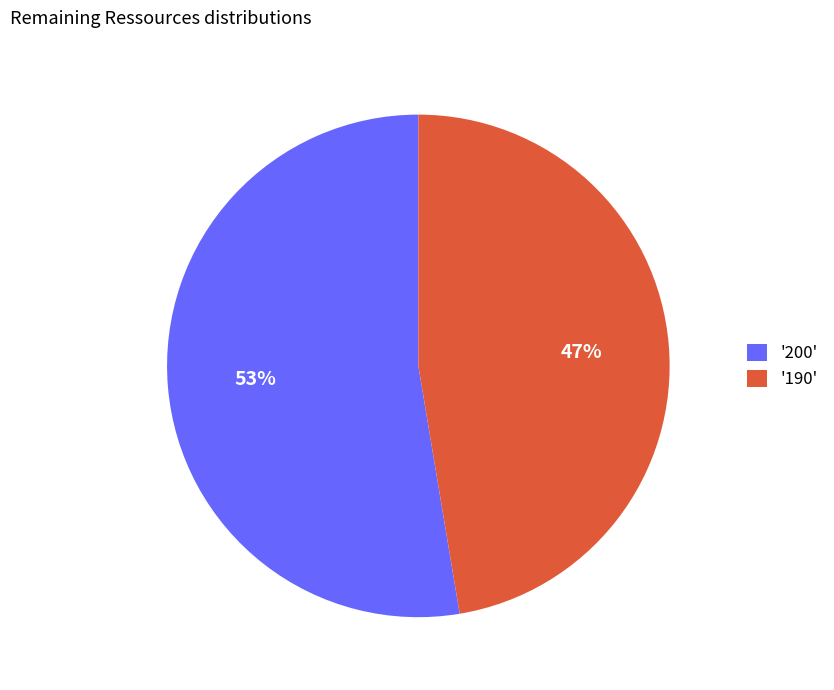

What percentage is the '190' slice, to the nearest percent?

47%